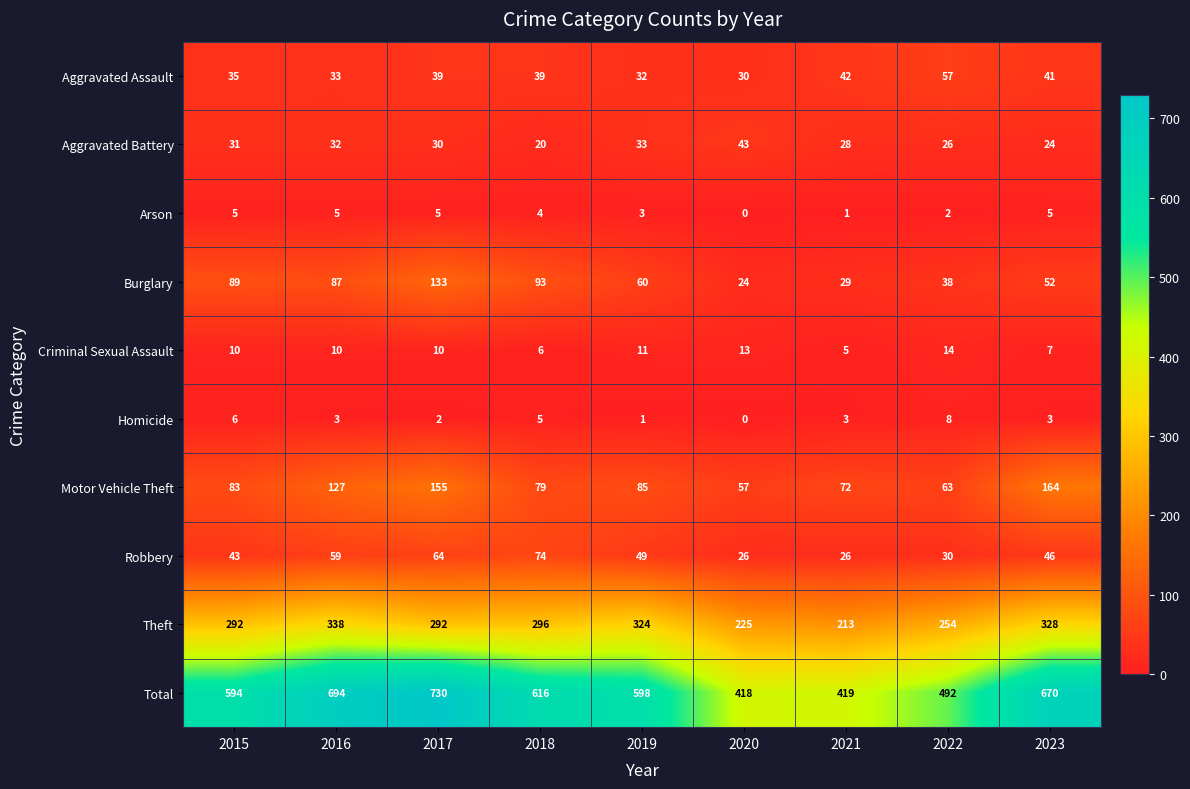

What is the sum of all Total values?

5231